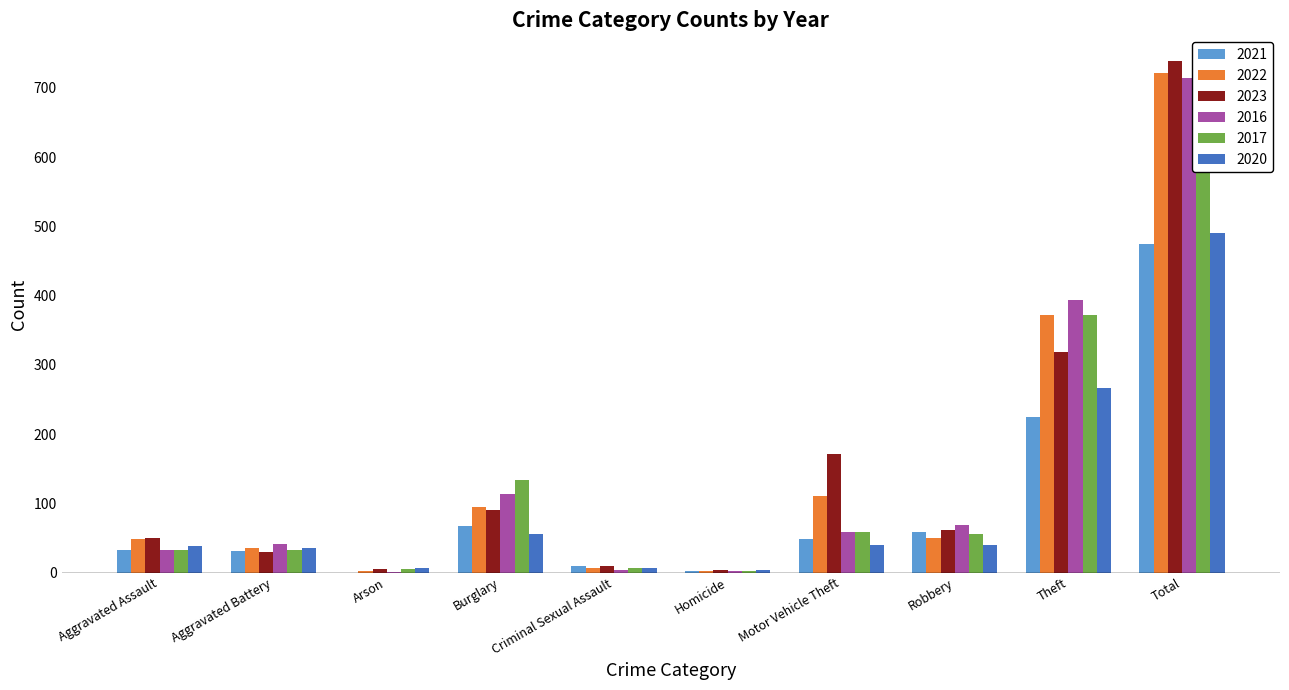

True or false: 2020 has a value of 266 at Theft.

True